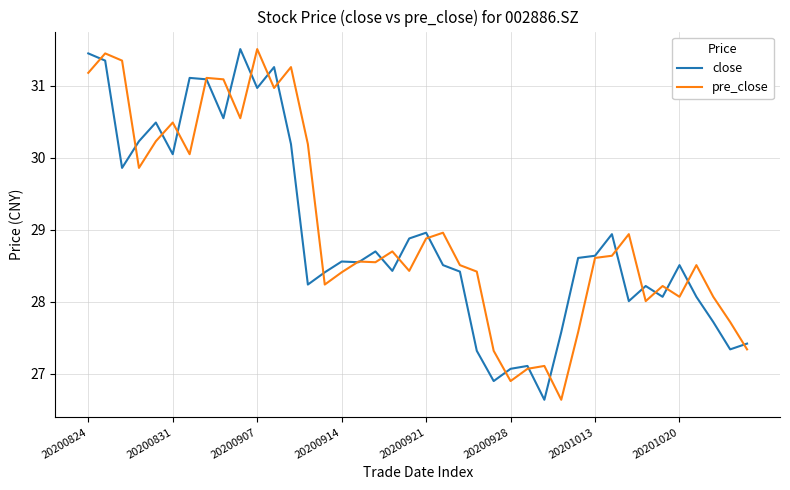

What is the minimum value for close?

26.6